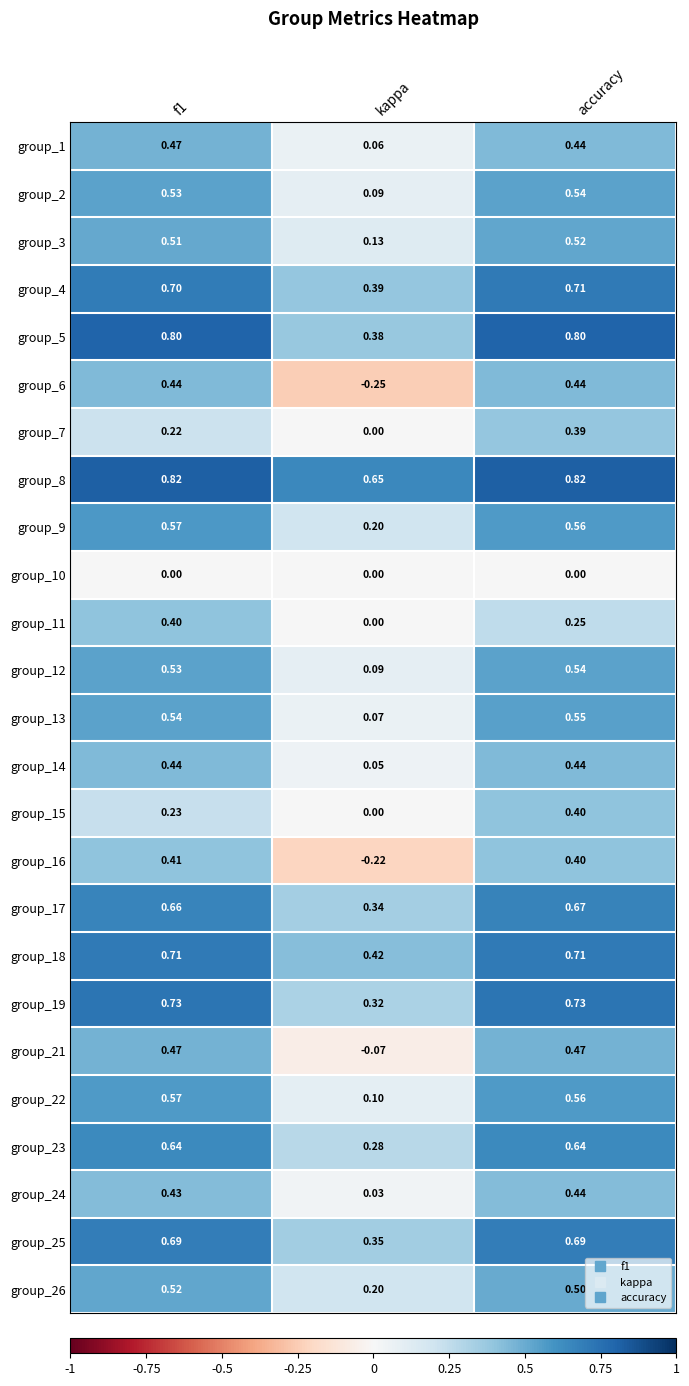

Is the value of group_17 at kappa greater than the value of group_1 at kappa?

Yes